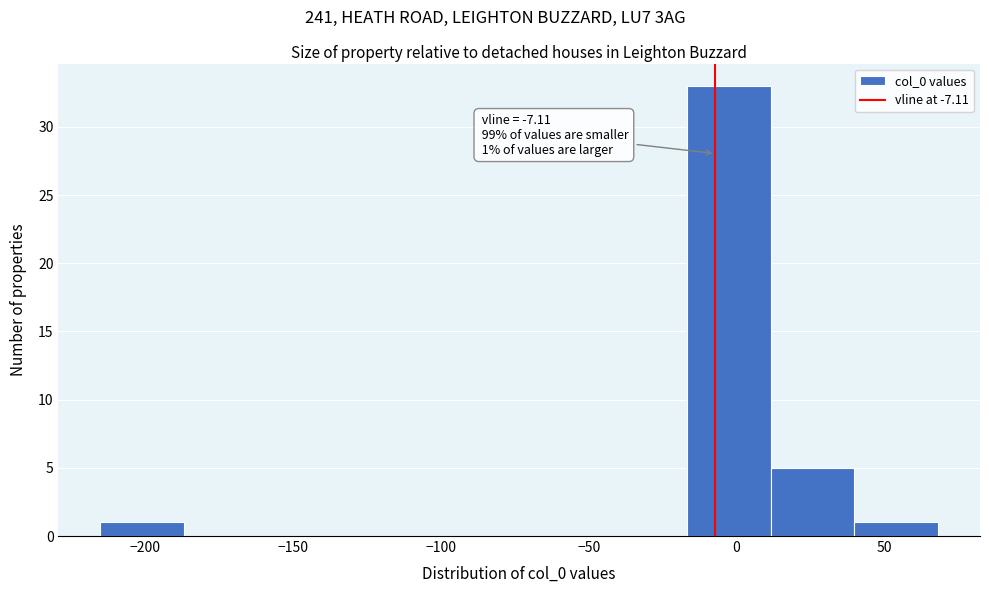

Over which range of the x-axis is the bar tallest?

-15 to 10